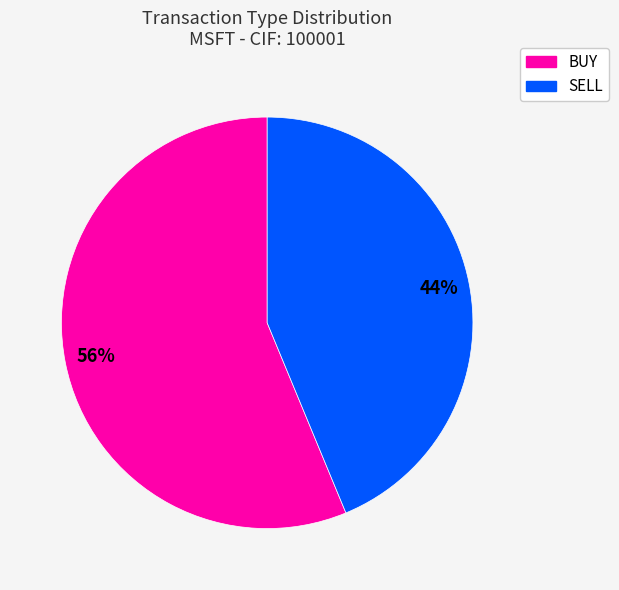

Do BUY and SELL together represent more than half of the pie?

Yes